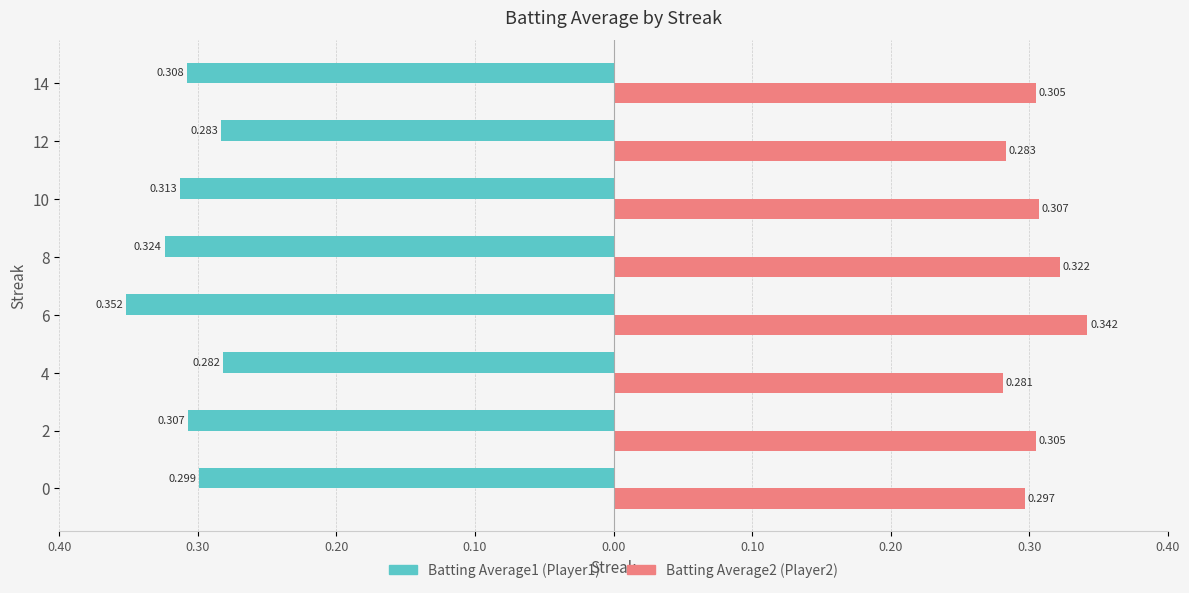

How many bars are there in each group?

2